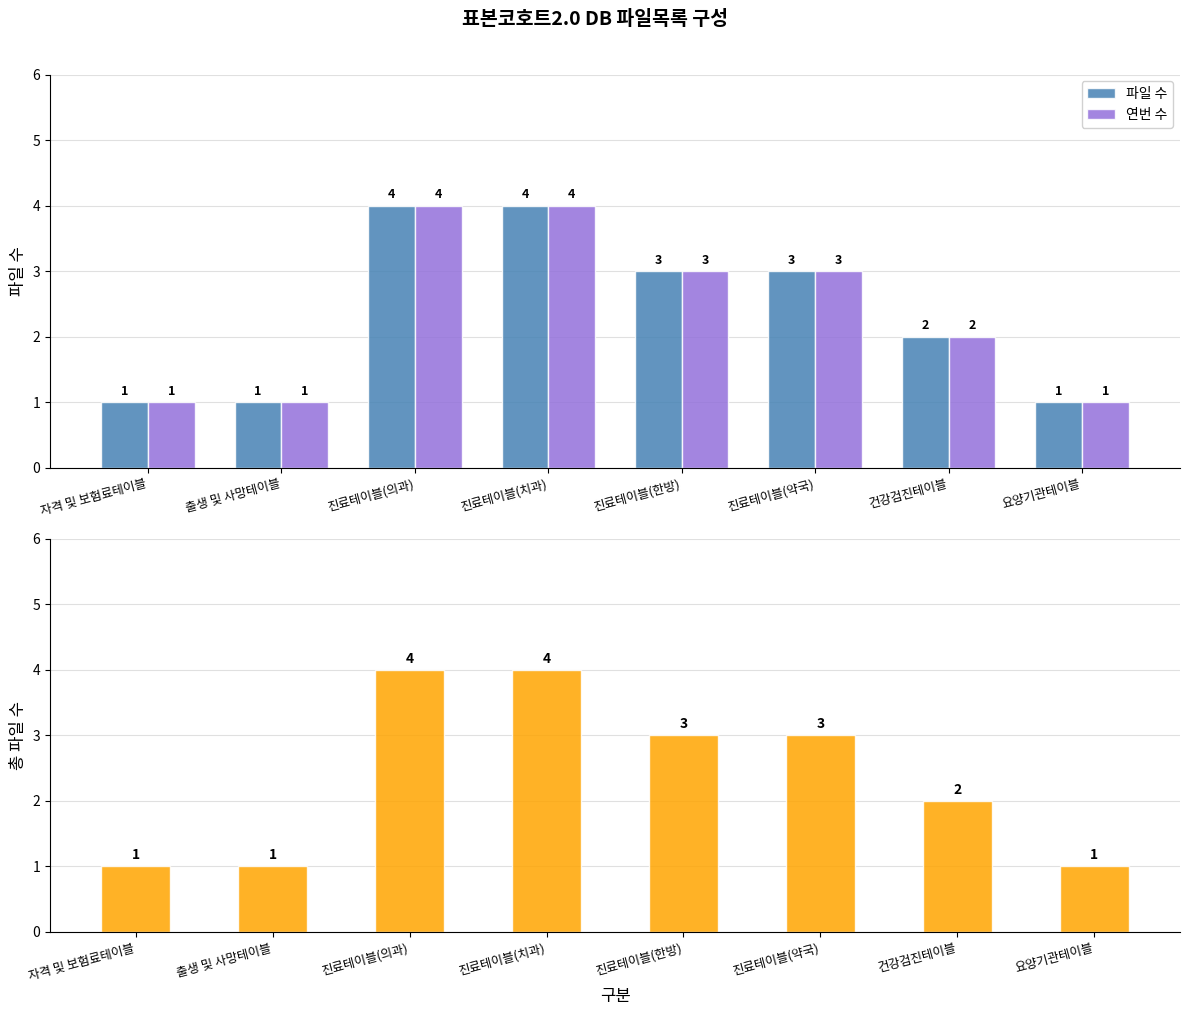

How many groups of bars are there?

8